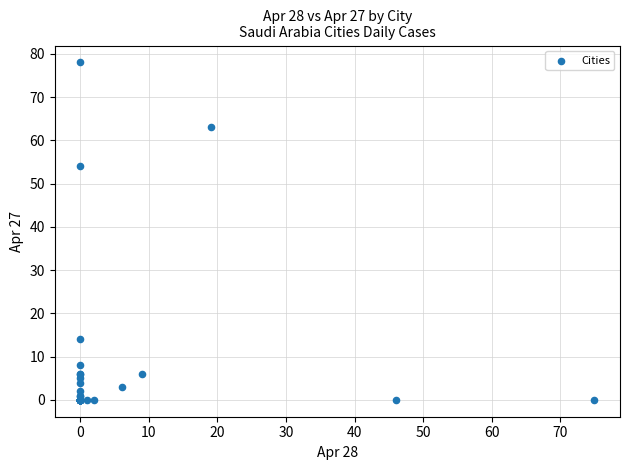

What Y value in the scatter plot is closest to 39?

54